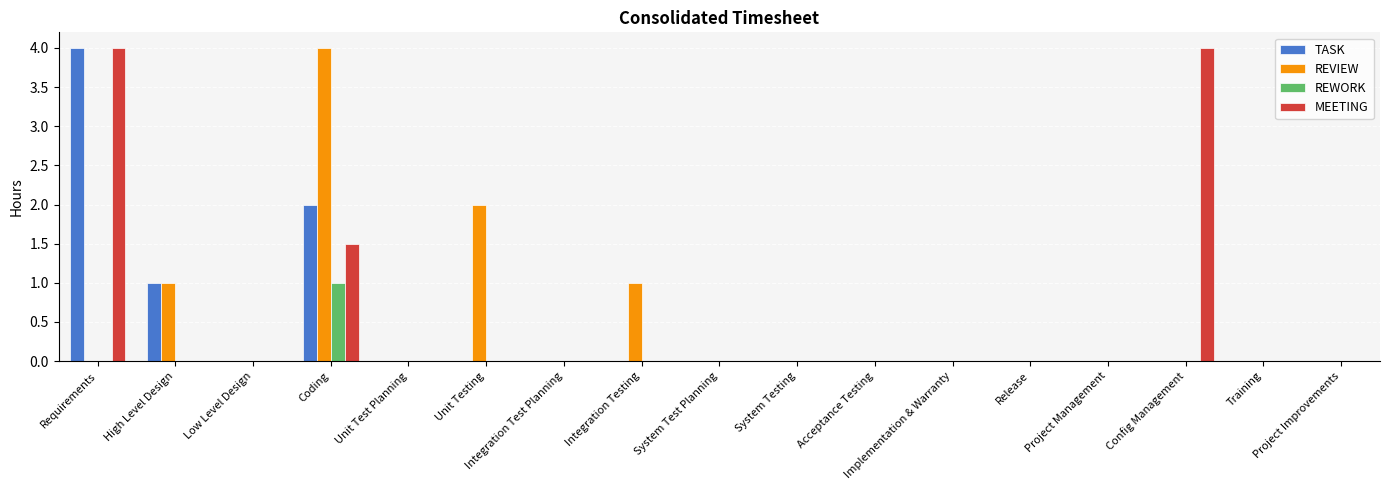

What is the greatest value displayed?

4.0